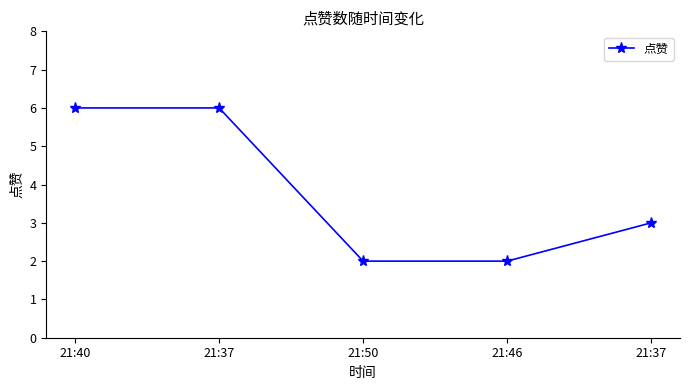

What is the change in value from 21:37 to 21:50?

-4